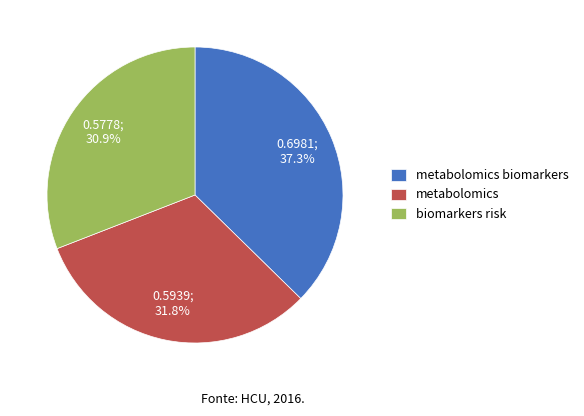

To the nearest percent, what portion does metabolomics biomarkers represent?

37%